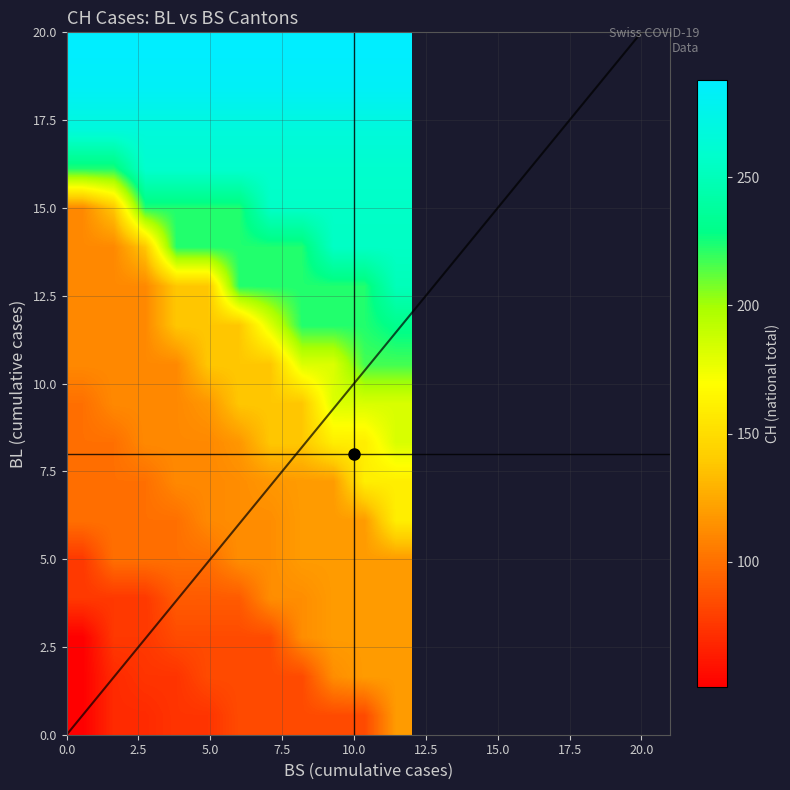

Reading right to left, what are all the values shown in this chart?

row_0: 119	84	84	84	84	84	74	74	70	70	51
row_1: 119	119	113	84	84	84	84	74	74	70	51
row_2: 119	119	119	113	84	84	84	84	76	76	51
row_3: 119	119	119	113	113	91	91	91	76	76	76
row_4: 119	119	119	119	113	113	100	100	100	100	76
row_5: 160	119	119	119	113	113	111	100	100	100	100
row_6: 160	160	119	119	117	113	111	111	100	100	100
row_7: 183	160	160	138	138	117	111	111	111	100	100
row_8: 183	183	182	138	138	138	117	111	111	111	100
row_9: 217	217	182	182	138	138	138	111	111	111	111
row_10: 231	223	223	223	182	138	138	138	111	111	111
row_11: 250	223	223	223	223	223	138	138	111	111	111
row_12: 255	255	255	223	223	223	223	223	138	111	111
row_13: 256	256	256	256	256	223	223	223	223	138	111
row_14: 259	259	259	259	259	259	259	259	259	223	223
row_15: 267	267	267	267	267	267	267	267	267	267	267
row_16: 282	282	282	282	282	282	282	282	282	282	282
row_17: 288	288	288	288	288	288	288	288	288	288	288